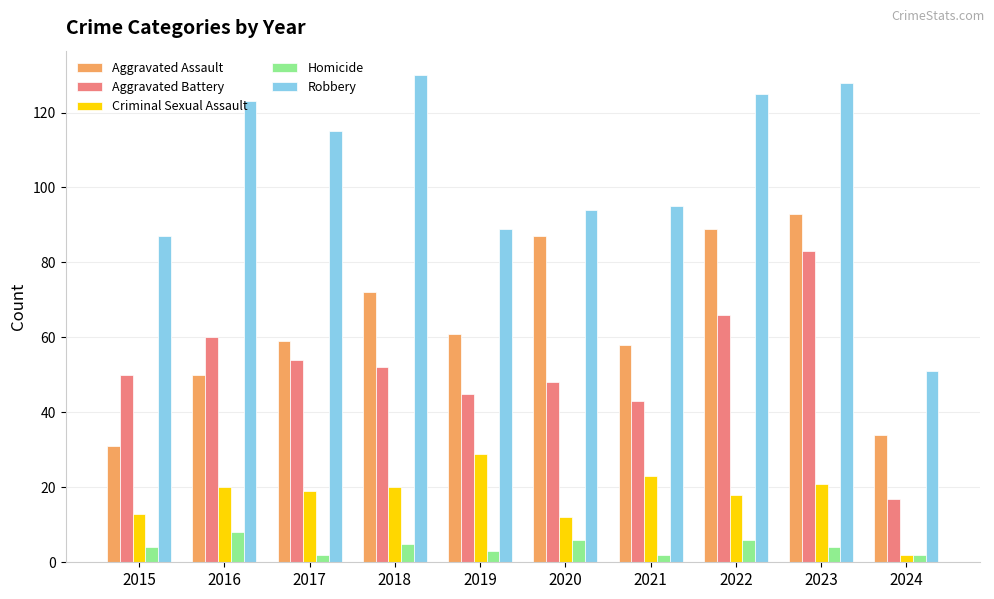

How many groups of bars are there?

10